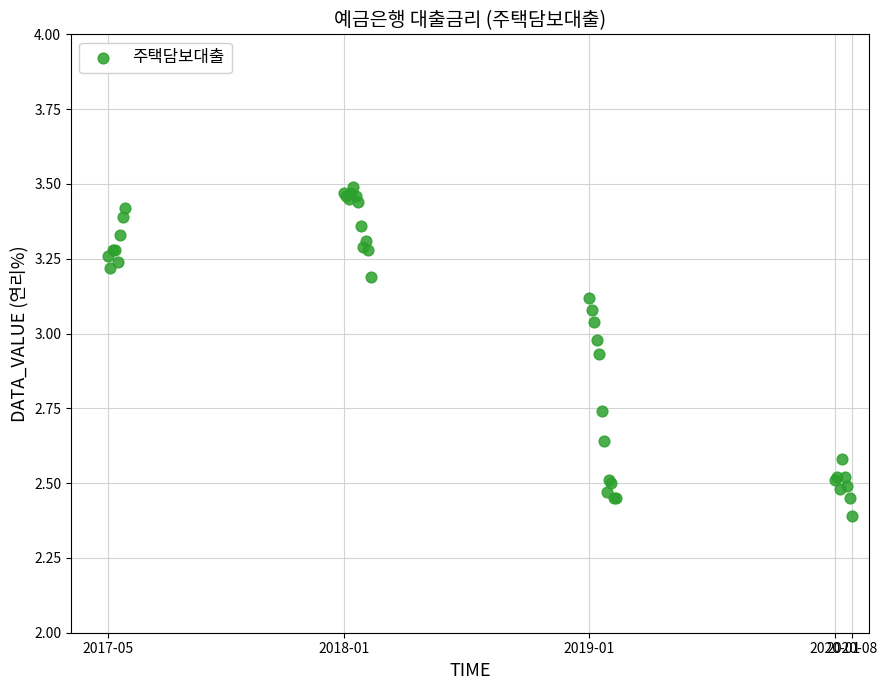

What Y value in the scatter plot is closest to 2?

2.4